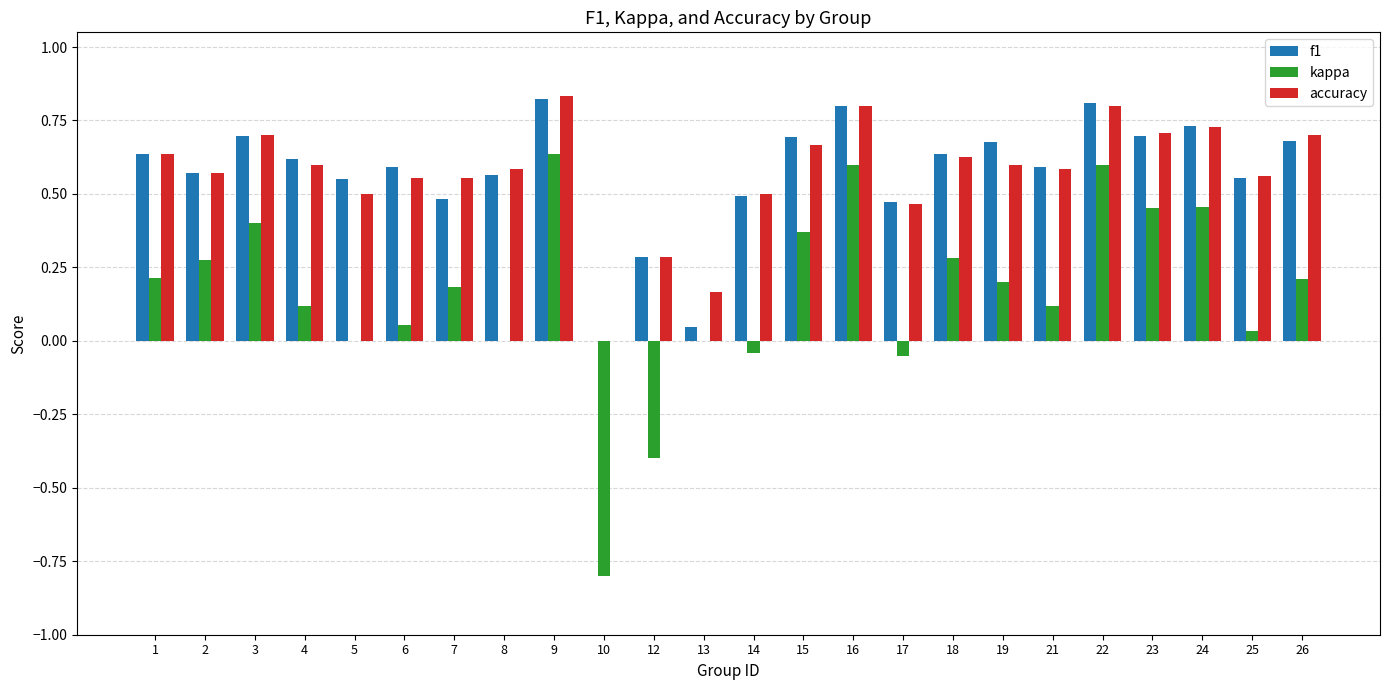

Does the chart contain stacked bars?

No